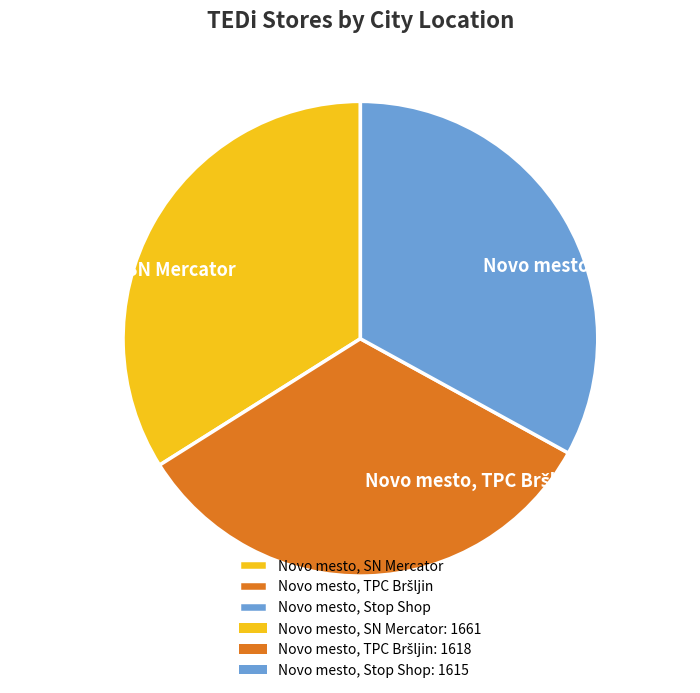

How many segments does this pie chart have?

3